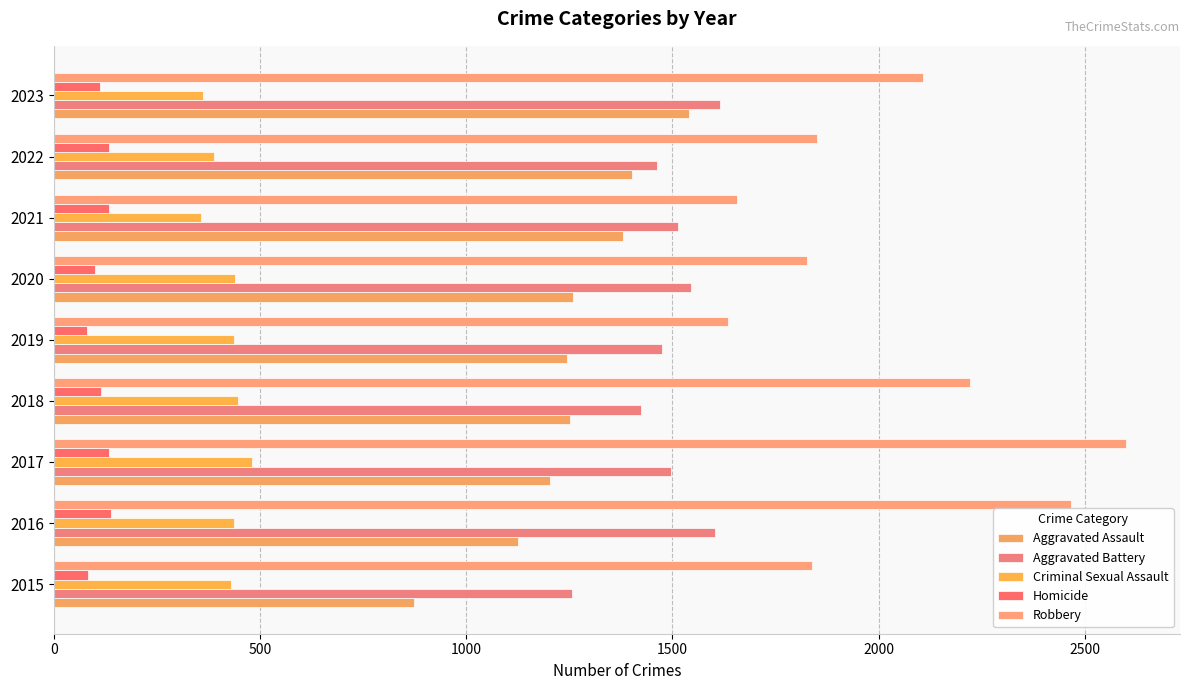

How many categories are shown in the chart?

9